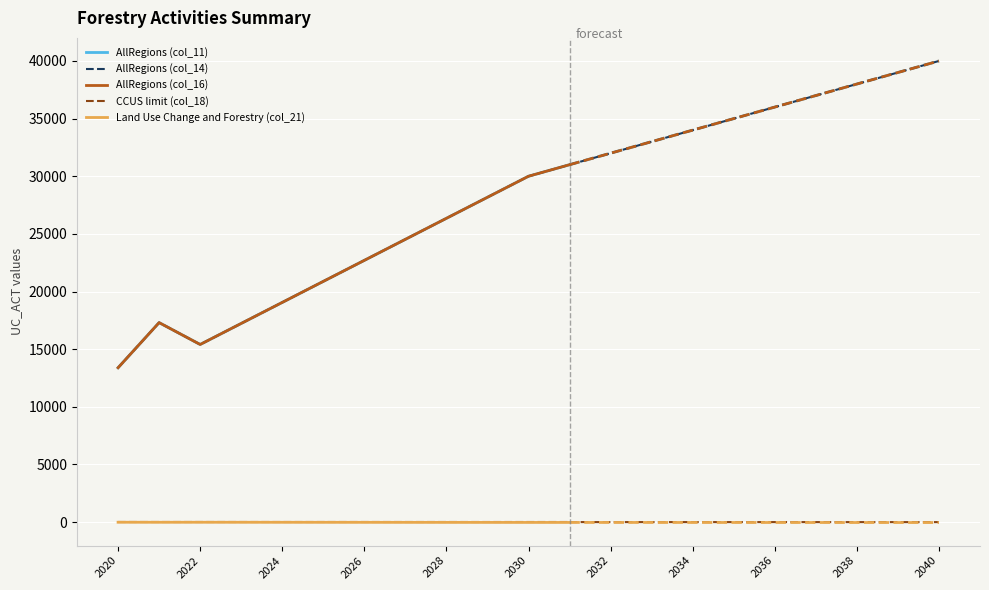

In Land Use Change and Forestry (col_21), how many points are lower than both neighbors (excluding endpoints)?

1